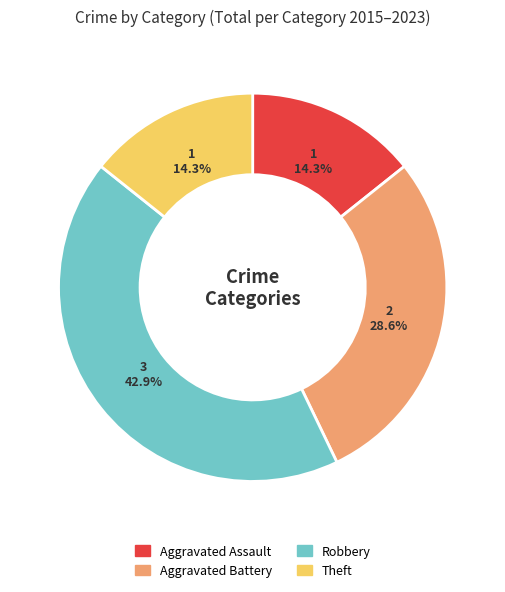

To the nearest percent, what is the difference between the largest and smallest slice percentages?

29%